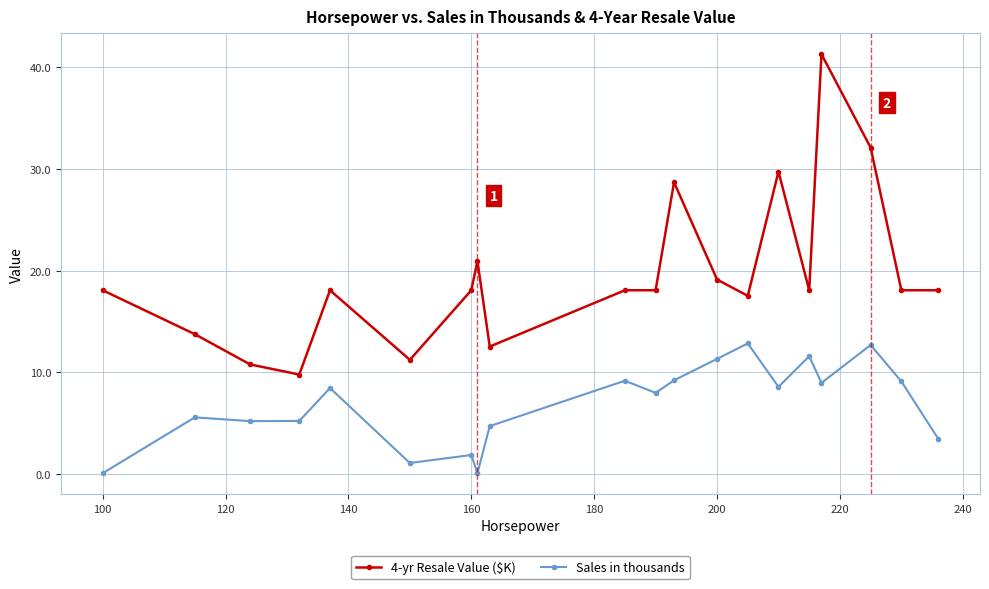

Which series has the largest total across all categories?

4-yr Resale Value ($K)